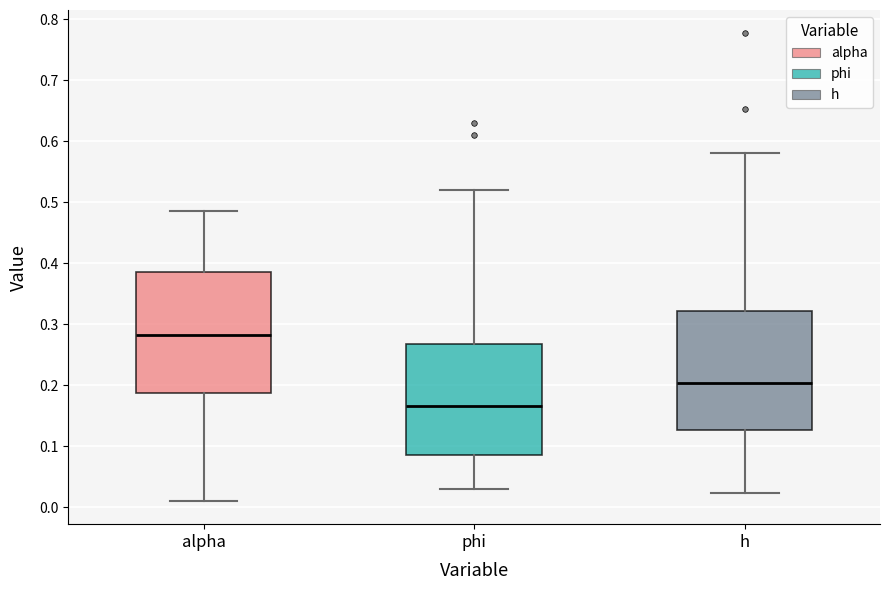

Reading left to right, read every box against the y-axis: the position of its median line, the range the box covers, and the ends of its whiskers. The values are not printed on the chart, so give them approximately, as read against the axis.

alpha: median 0.28, box 0.19 to 0.39, whiskers 0.01 to 0.49
phi: median 0.17, box 0.09 to 0.27, whiskers 0.03 to 0.52
h: median 0.20, box 0.13 to 0.32, whiskers 0.02 to 0.58